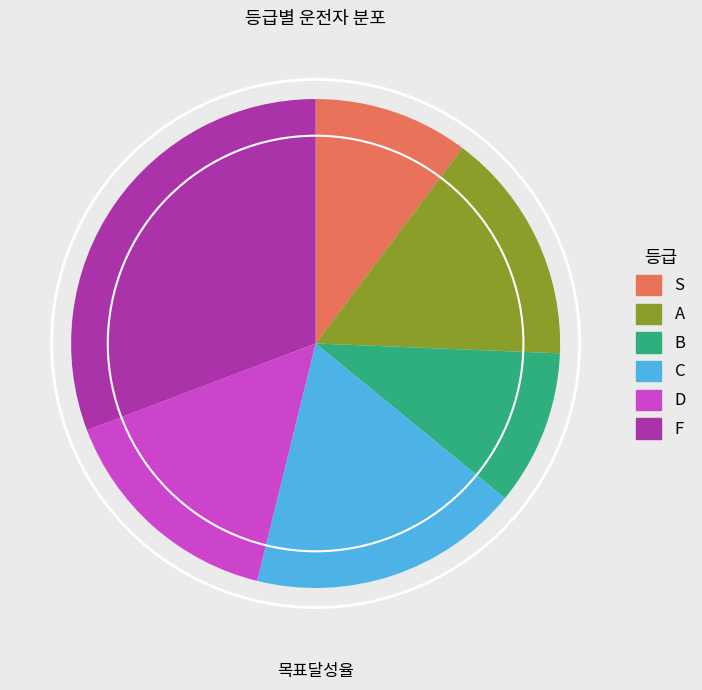

True or false: B accounts for 10% of the total.

True